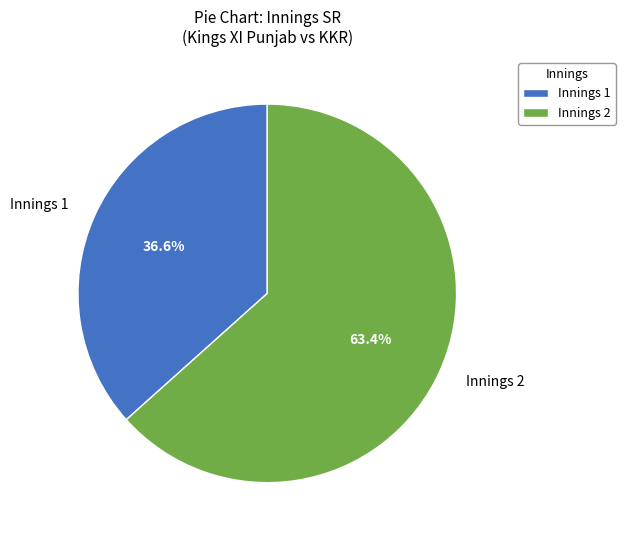

Is there a majority slice in this chart?

Yes